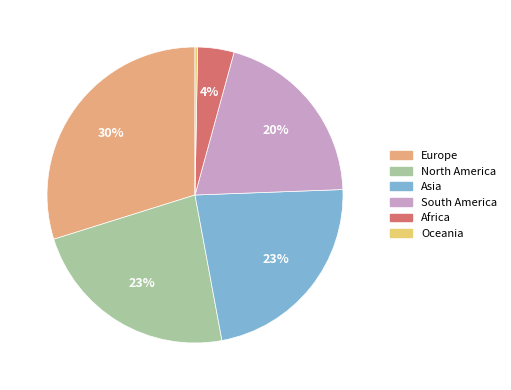

To the nearest percent, what percentage of the pie is South America?

20%